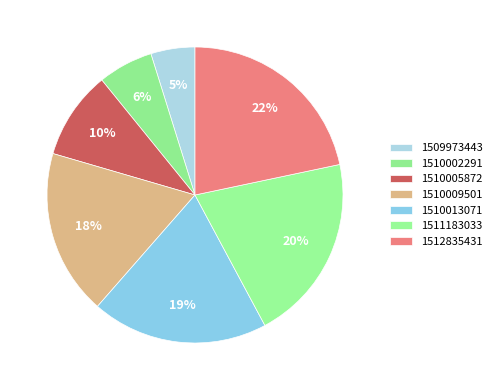

Count the number of slices in the pie.

7